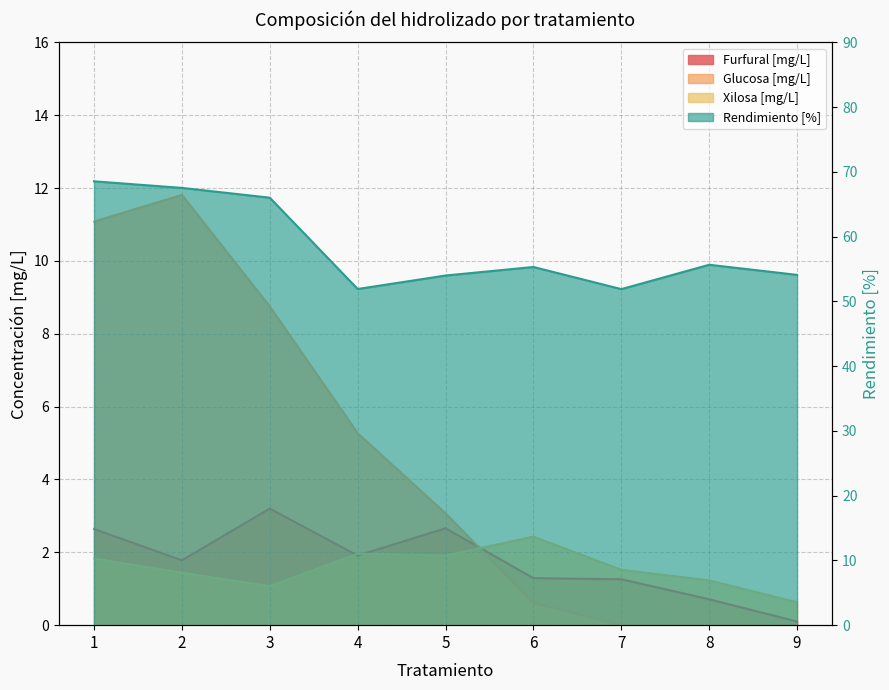

Rank the series at 7 from lowest to highest value.

Glucosa [mg/L], Furfural [mg/L], Xilosa [mg/L], Rendimiento [%]